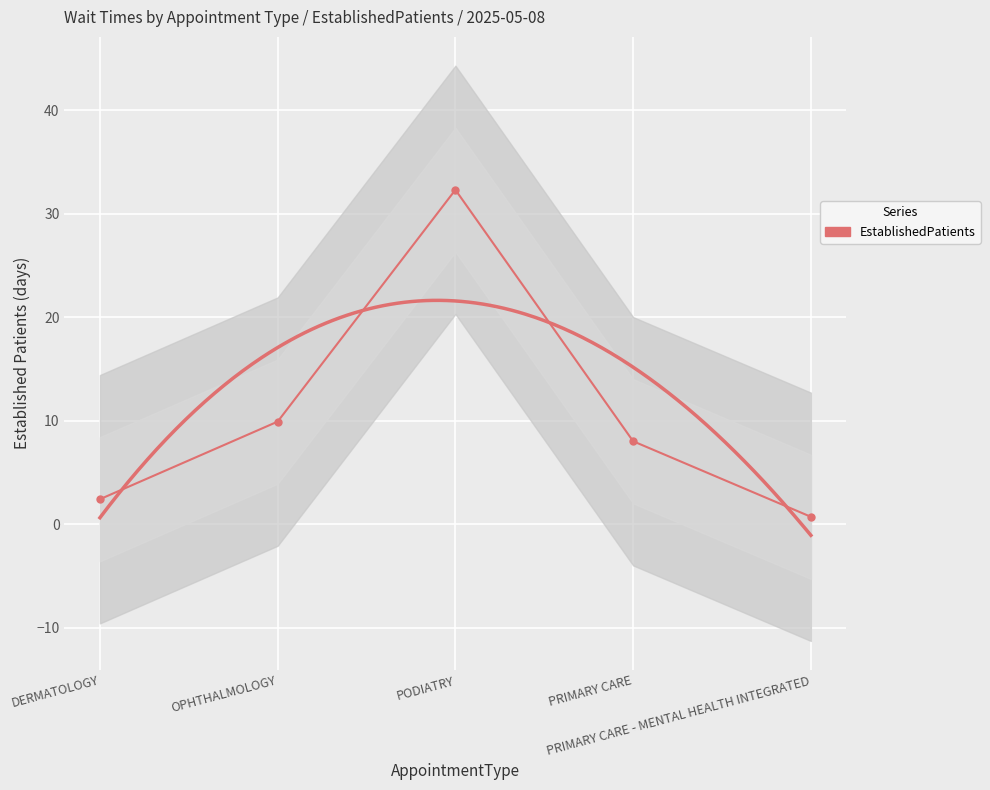

What is the average value?

10.7